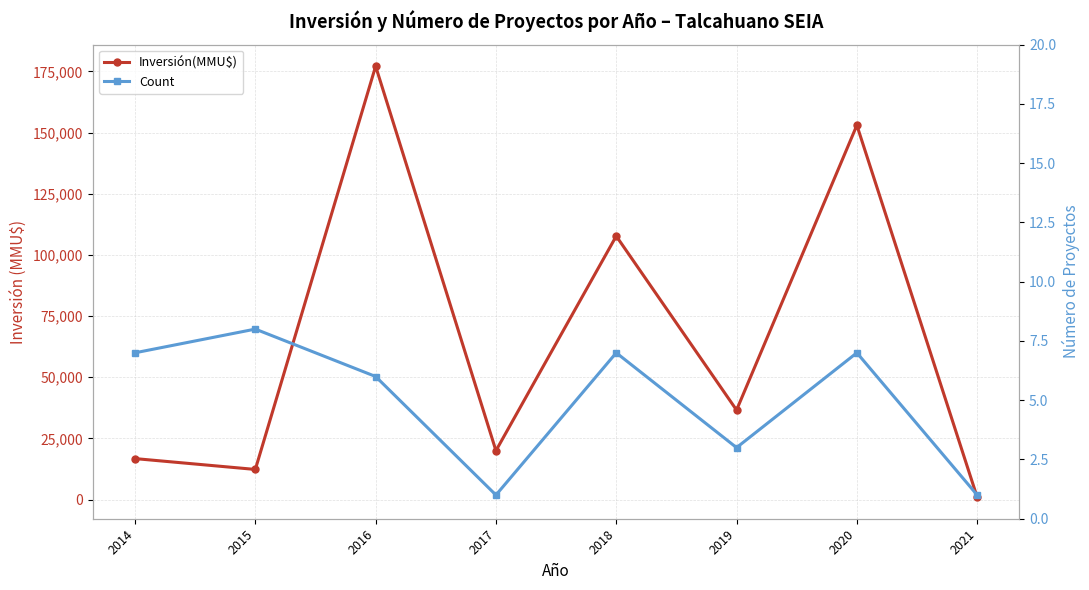

Between 2017 and 2018, which series saw the biggest shift?

Inversión(MMU$)